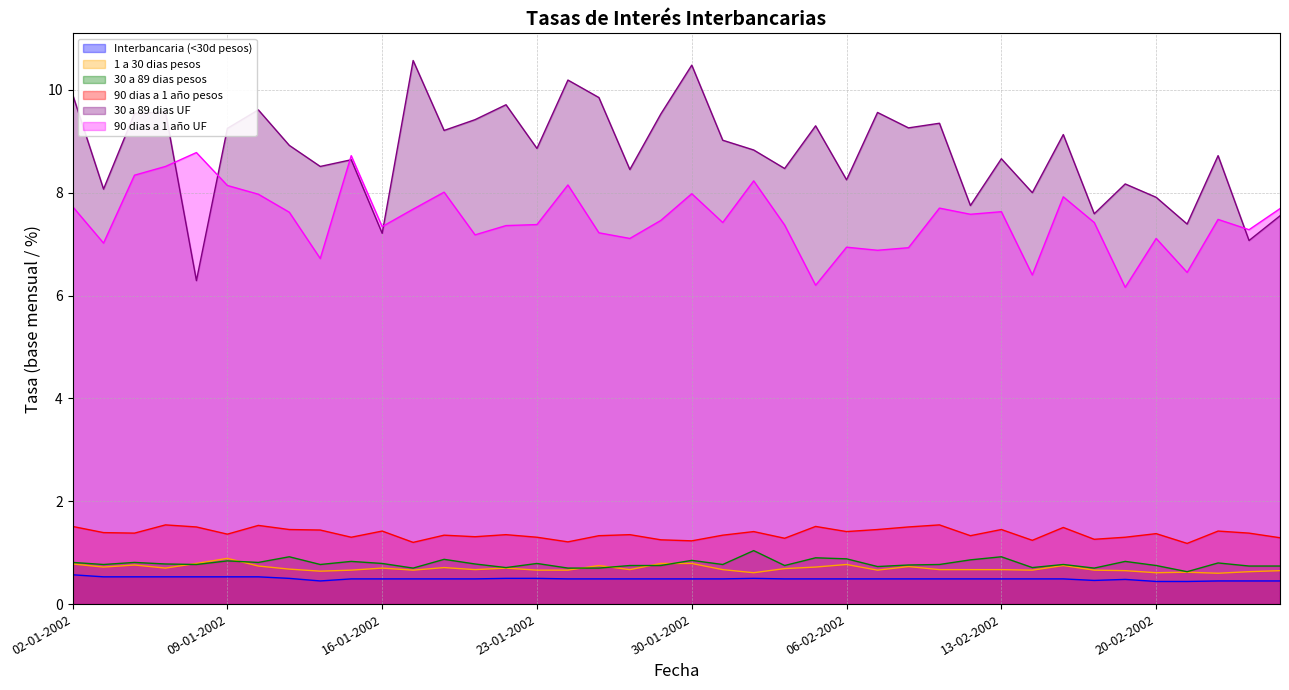

What is the minimum value for 1 a 30 dias pesos?

0.6